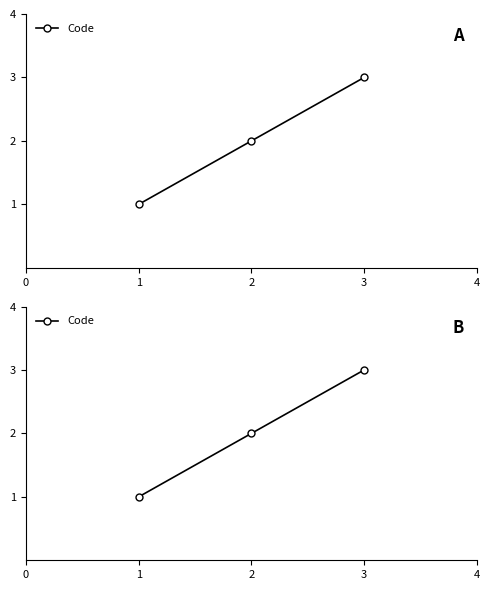

Rank the categories by value from highest to lowest.

3, 2, 1